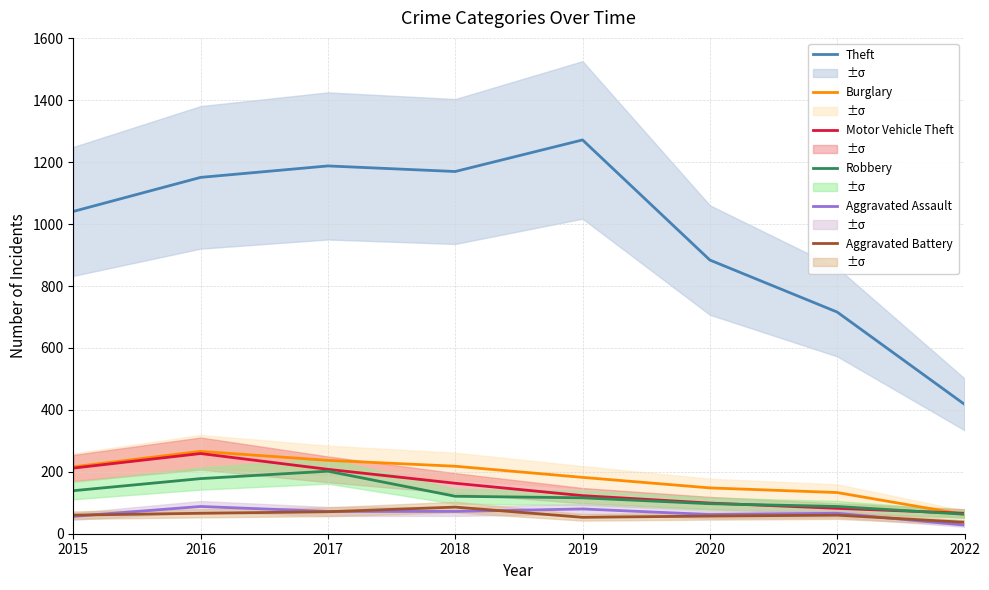

Reading left to right, extract all data points from this chart.

Theft: 1041	1151	1188	1170	1272	884	716	418
Burglary: 216	266	237	218	182	148	133	62
Motor Vehicle Theft: 212	259	208	163	123	99	82	66
Robbery: 139	178	202	121	116	97	88	63
Aggravated Assault: 56	88	72	72	80	62	66	28
Aggravated Battery: 60	66	71	86	53	57	60	37